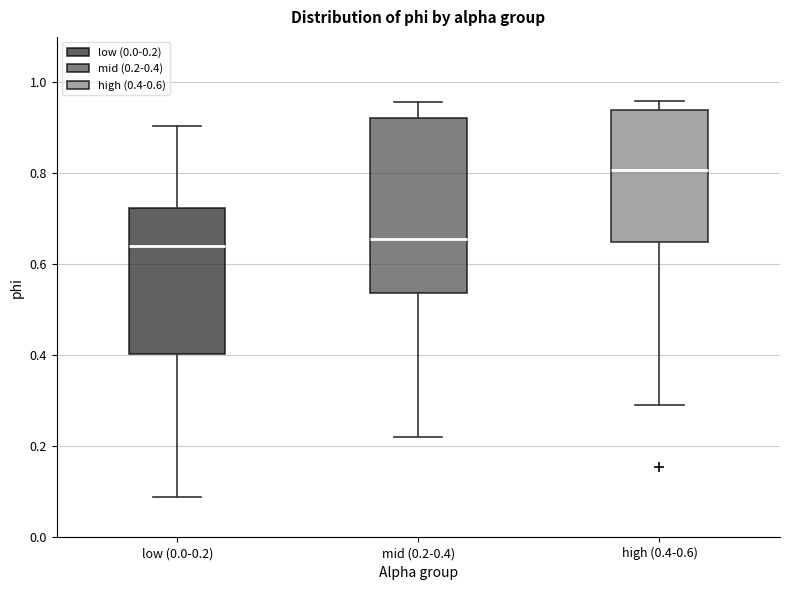

Reading left to right, transcribe this box plot: for each box, give where its median line is, the range the box spans, and where its two whiskers end, as read against the y-axis. The values are not printed on the chart, so give them approximately, as read against the axis.

low (0.0-0.2): median 0.64, box 0.40 to 0.72, whiskers 0.08 to 0.90
mid (0.2-0.4): median 0.66, box 0.54 to 0.92, whiskers 0.22 to 0.96
high (0.4-0.6): median 0.80, box 0.66 to 0.94, whiskers 0.30 to 0.96